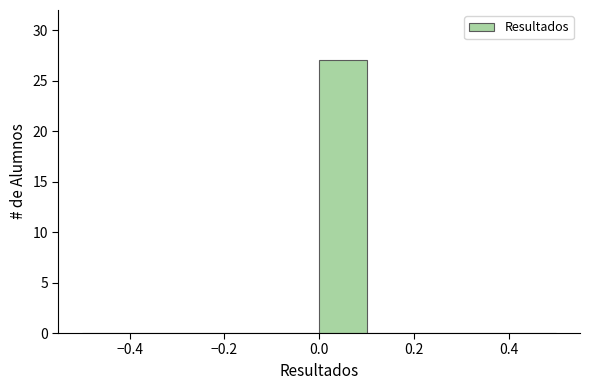

Reading left to right, transcribe this chart: for each bar, give the range it covers on the x-axis and its height. The values are not printed on the chart, so give them approximately, as read against the axis.

-0.5 to -0.4: 0
-0.4 to -0.3: 0
-0.3 to -0.2: 0
-0.2 to -0.1: 0
-0.1 to 0.0: 0
0.0 to 0.1: 27
0.1 to 0.2: 0
0.2 to 0.3: 0
0.3 to 0.4: 0
0.4 to 0.5: 0